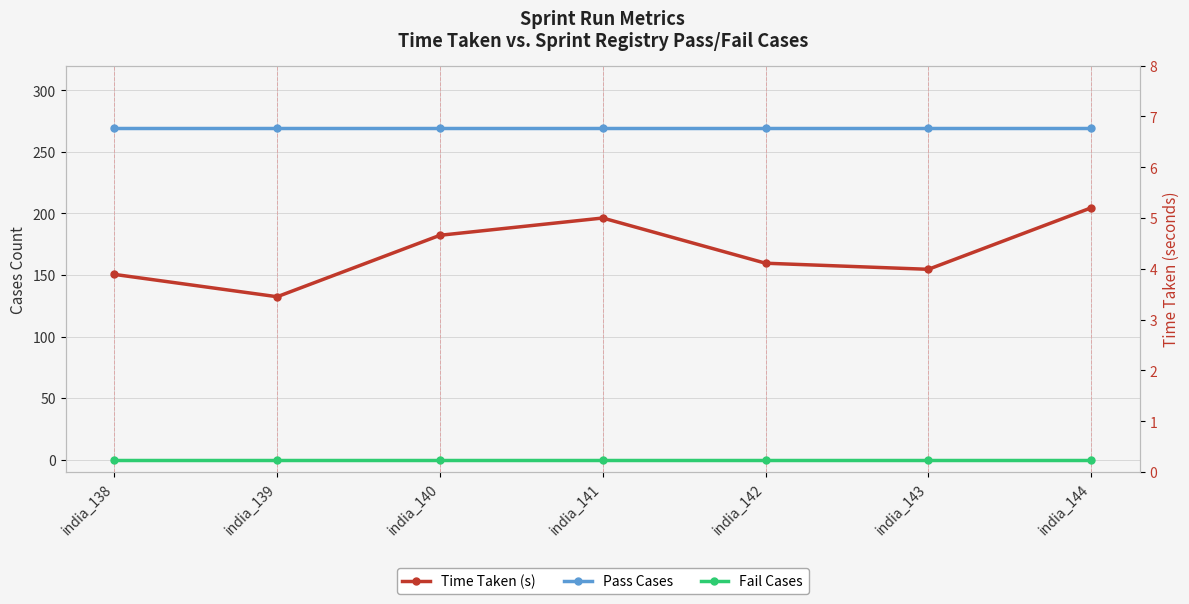

At which category is the sum across all series the highest?

india_144